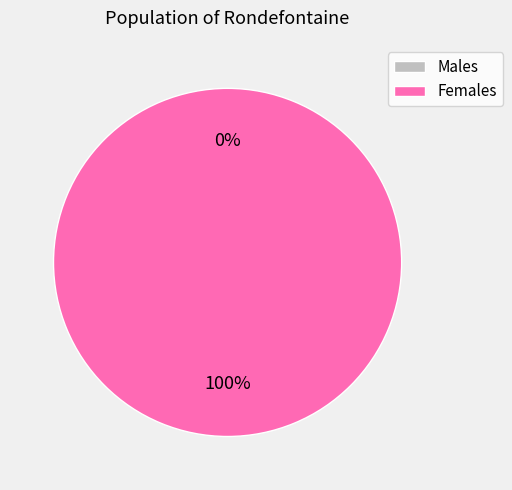

To the nearest percent, what is the combined percentage of 1627412624 and 1616677606?

100%